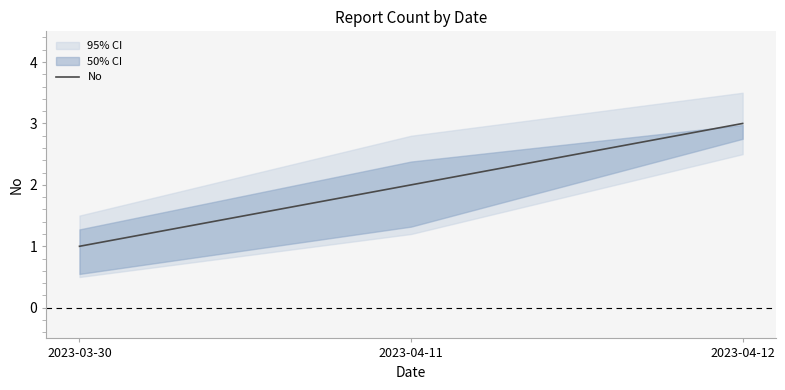

What is the label of the 1st point from the right?

2023-04-12